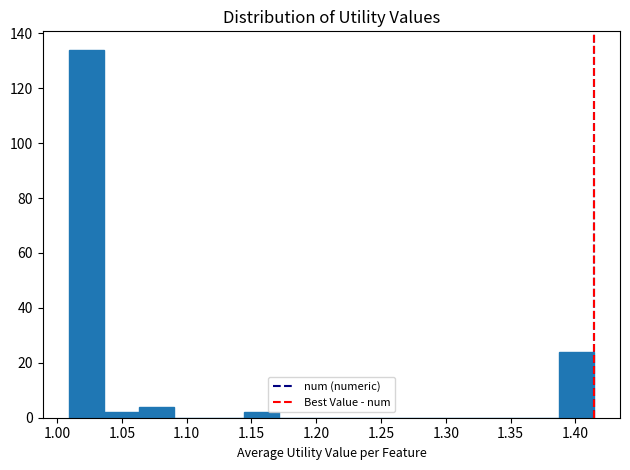

Reading left to right, list every bar in this chart as the range it spans on the x-axis followed by its height. Neither the bar edges nor the heights are printed on the chart, so give them approximately, as read against the axes.

1.010 to 1.035: 134
1.035 to 1.065: 2
1.065 to 1.090: 4
1.090 to 1.115: 0
1.115 to 1.145: 0
1.145 to 1.170: 2
1.170 to 1.200: 0
1.200 to 1.225: 0
1.225 to 1.250: 0
1.250 to 1.280: 0
1.280 to 1.305: 0
1.305 to 1.335: 0
1.335 to 1.360: 0
1.360 to 1.385: 0
1.385 to 1.415: 24